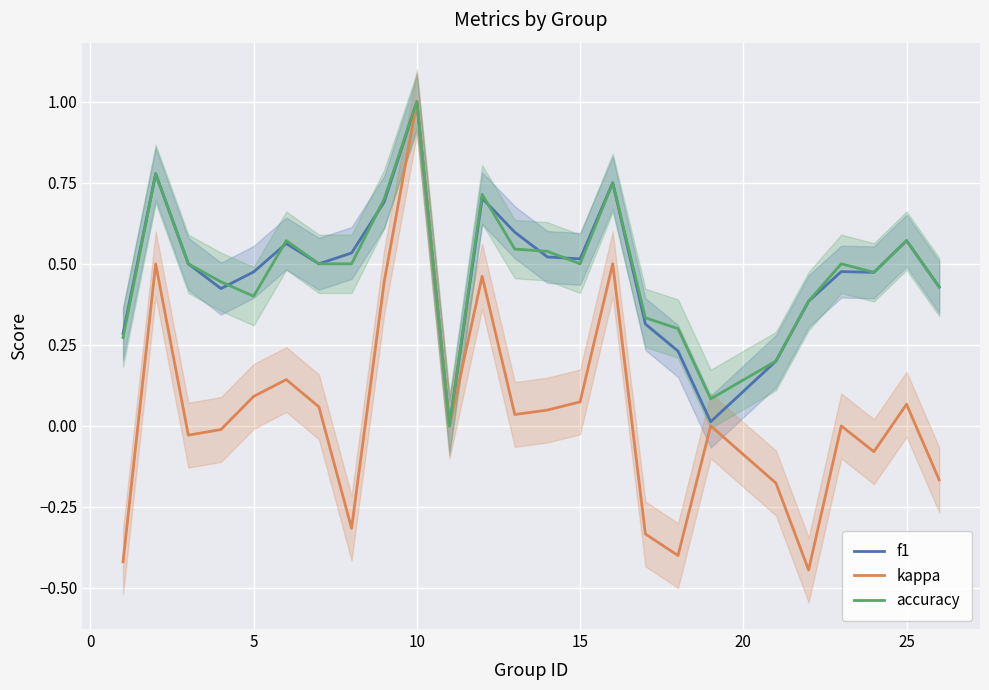

In f1, how many points are higher than both neighbors (excluding endpoints)?

7